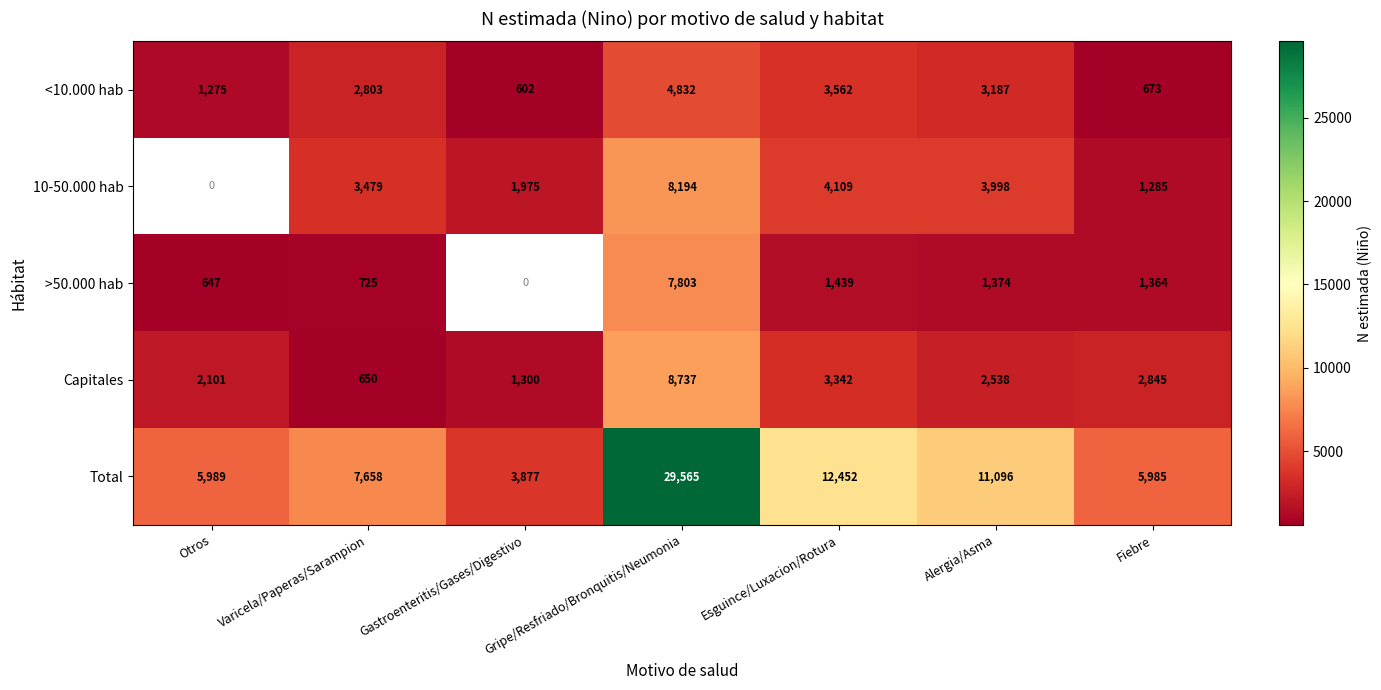

The value of 10-50.000 hab at Fiebre is 1285. True or false?

True